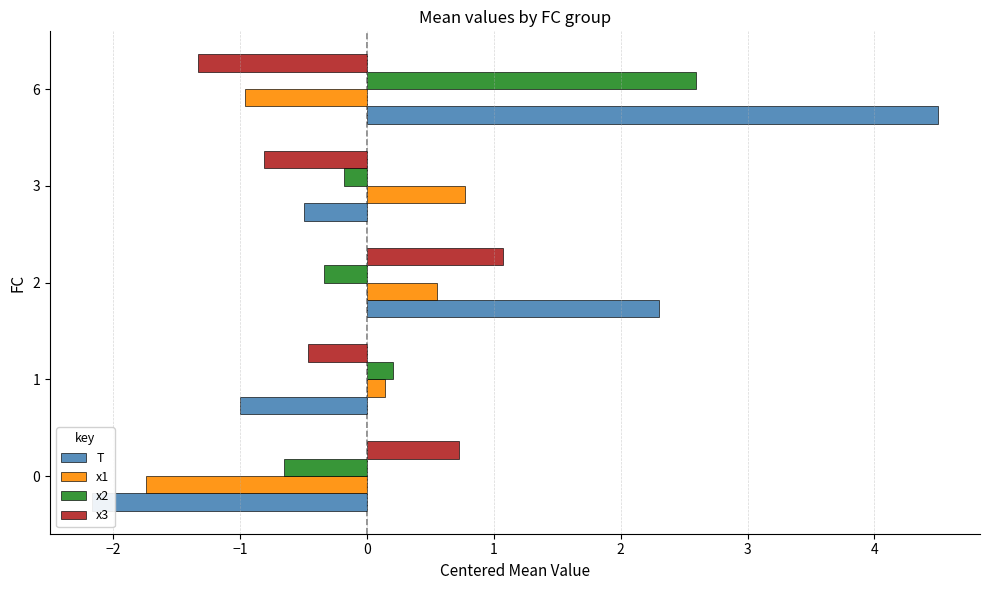

The T series shows 4.1 at 2. True or false?

False